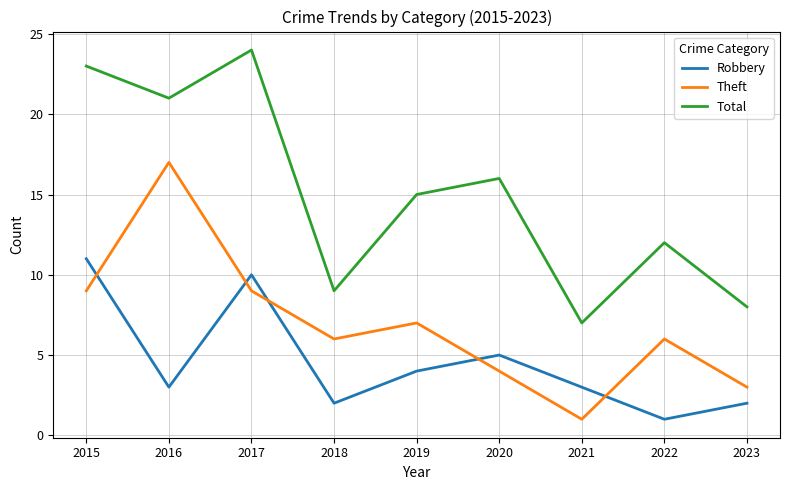

What is the difference between the maximum and minimum values in the Theft series?

16